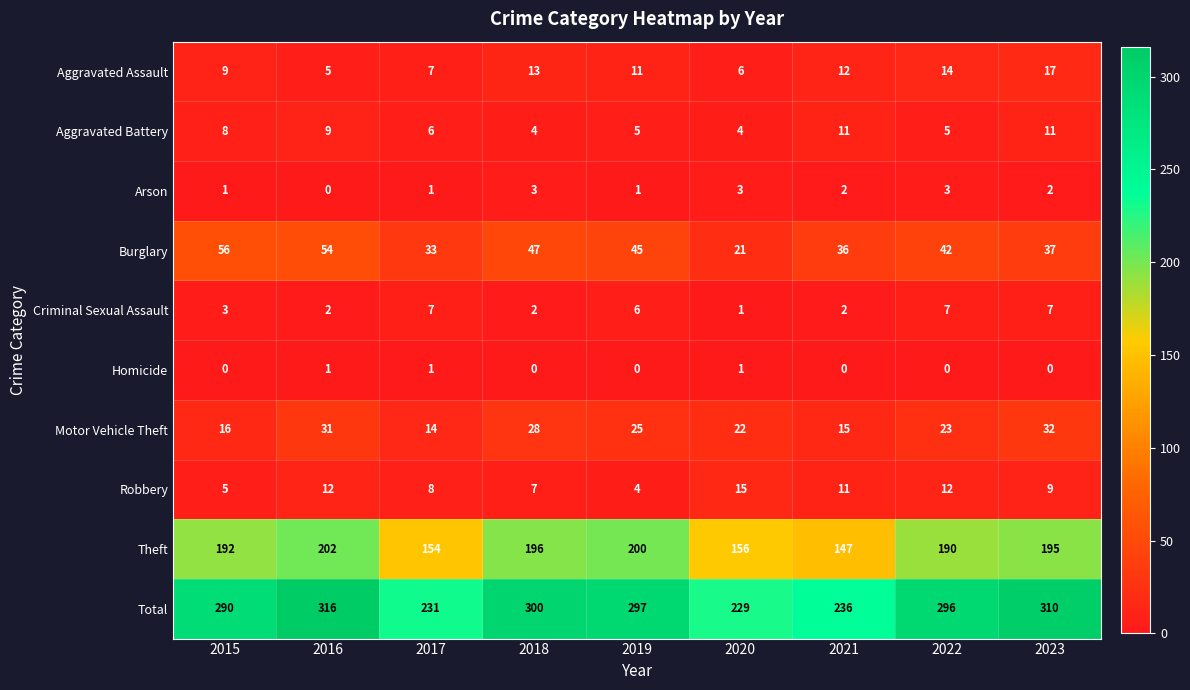

At 2023, list the series in order from smallest to largest.

Homicide, Arson, Criminal Sexual Assault, Robbery, Aggravated Battery, Aggravated Assault, Motor Vehicle Theft, Burglary, Theft, Total